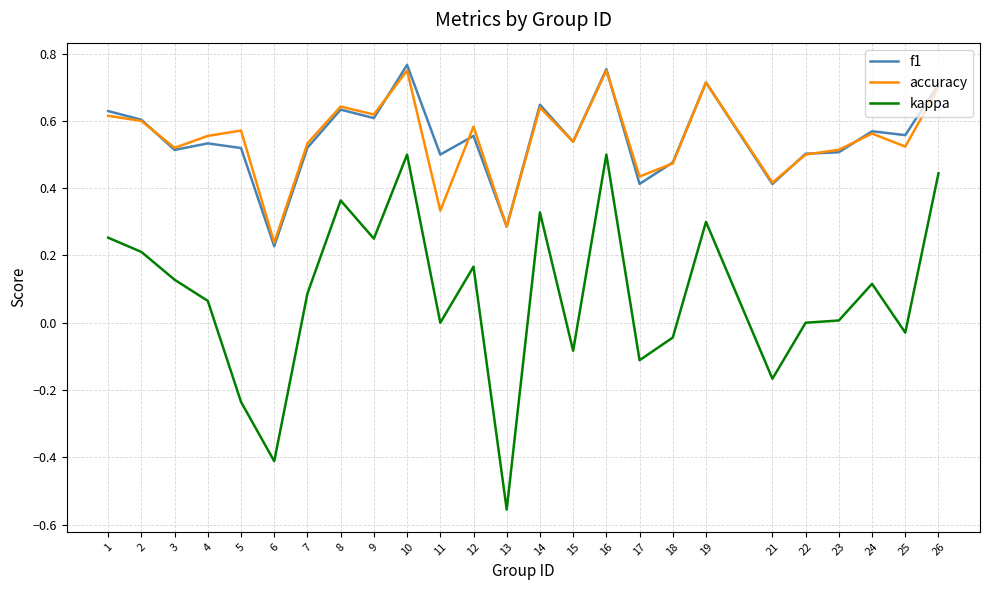

Which category has the lowest value across all series?

13